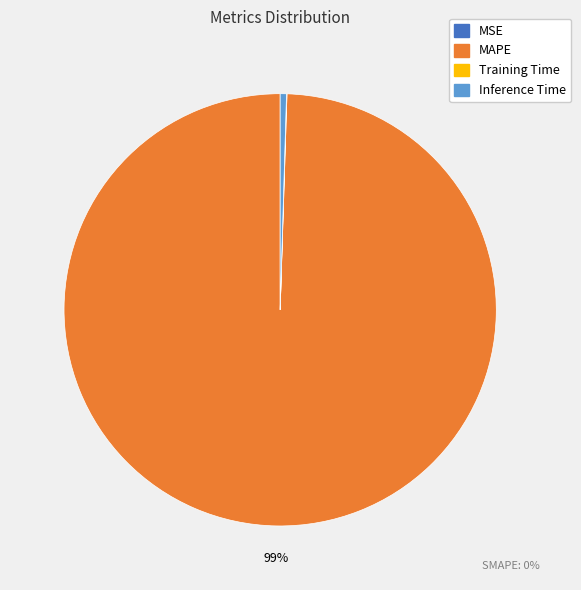

Does any single category account for the majority?

Yes